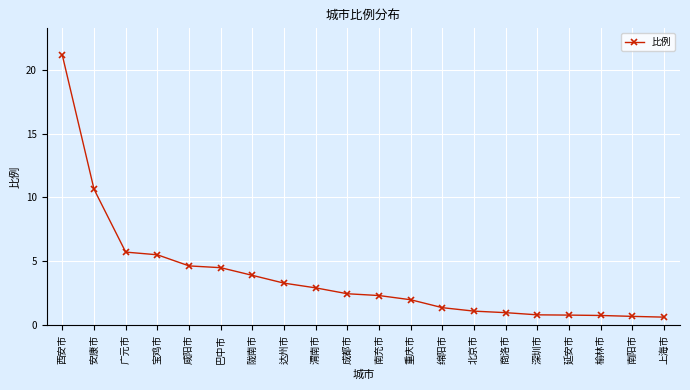

What is the difference between the values at 商洛市 and 达州市?

2.3